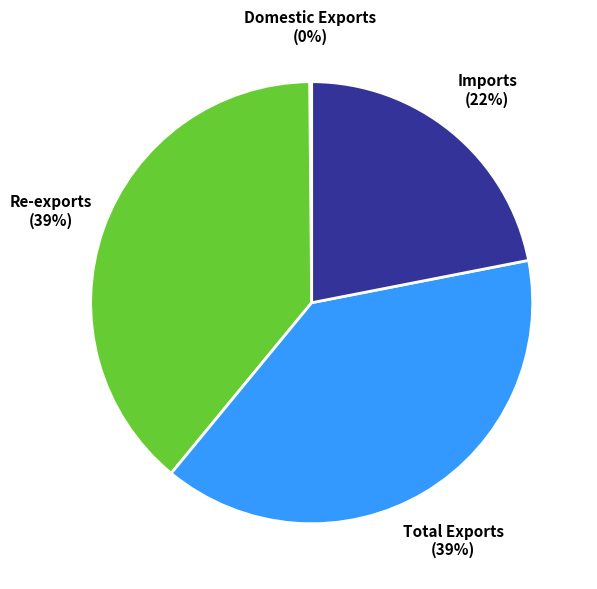

Do Total Exports and Re-exports together represent more than half of the pie?

Yes